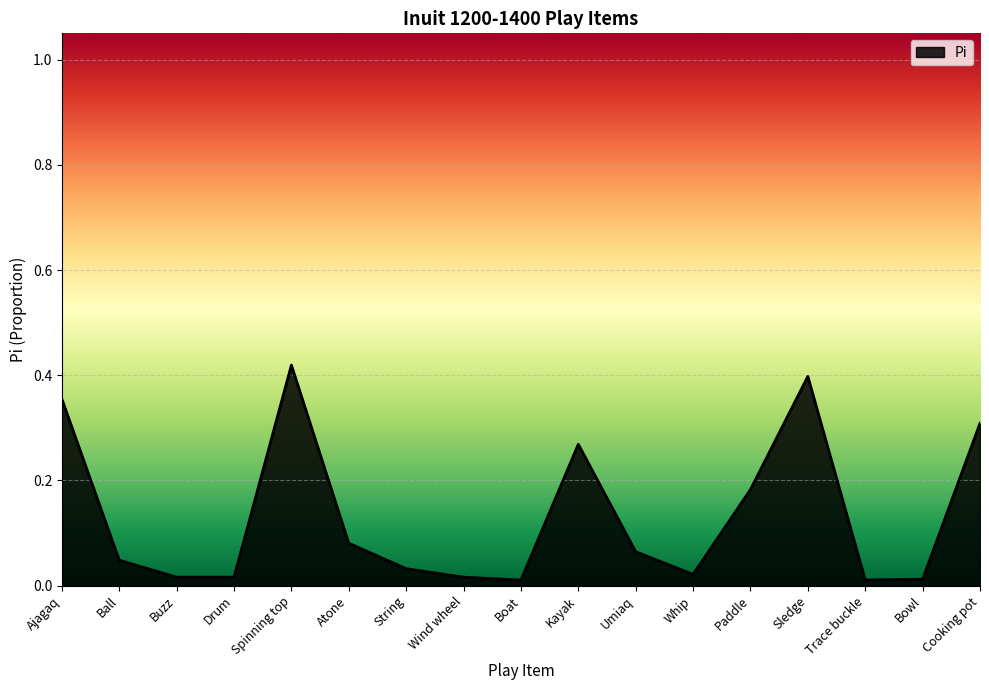

What position from the right is Paddle?

5